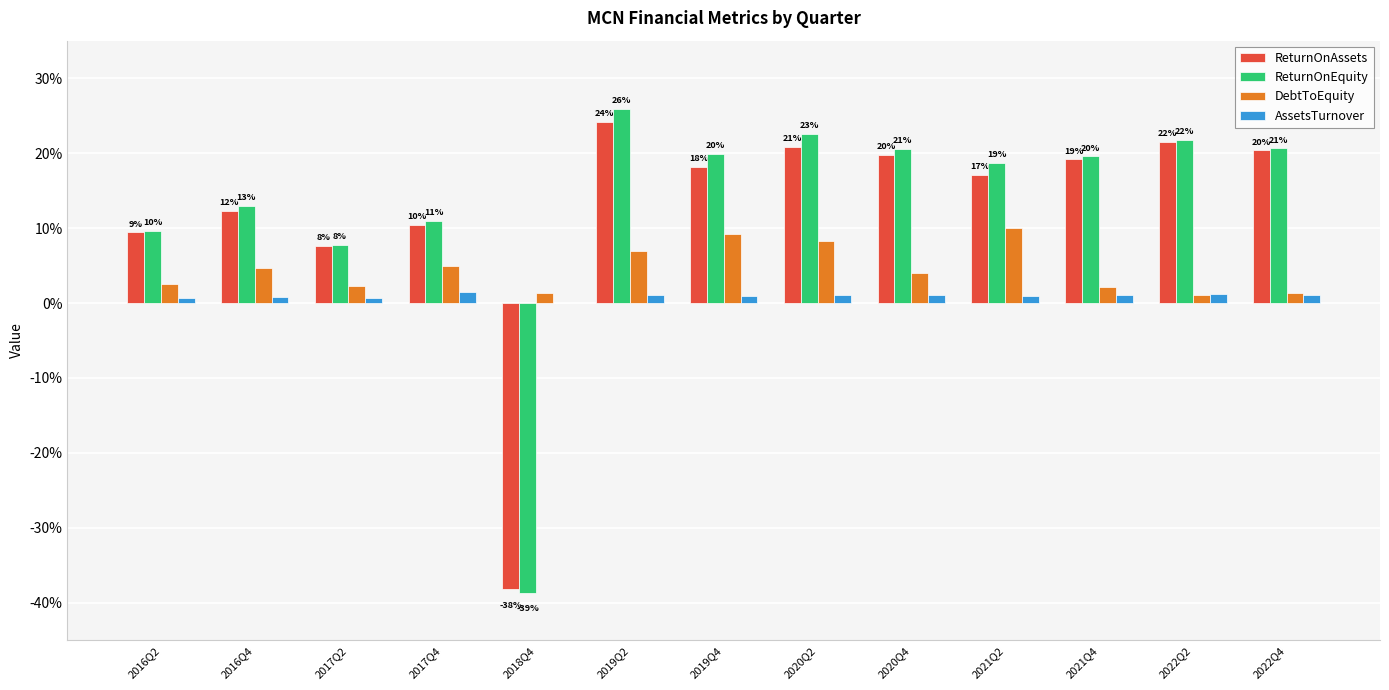

What position from the left is 2018Q4?

5